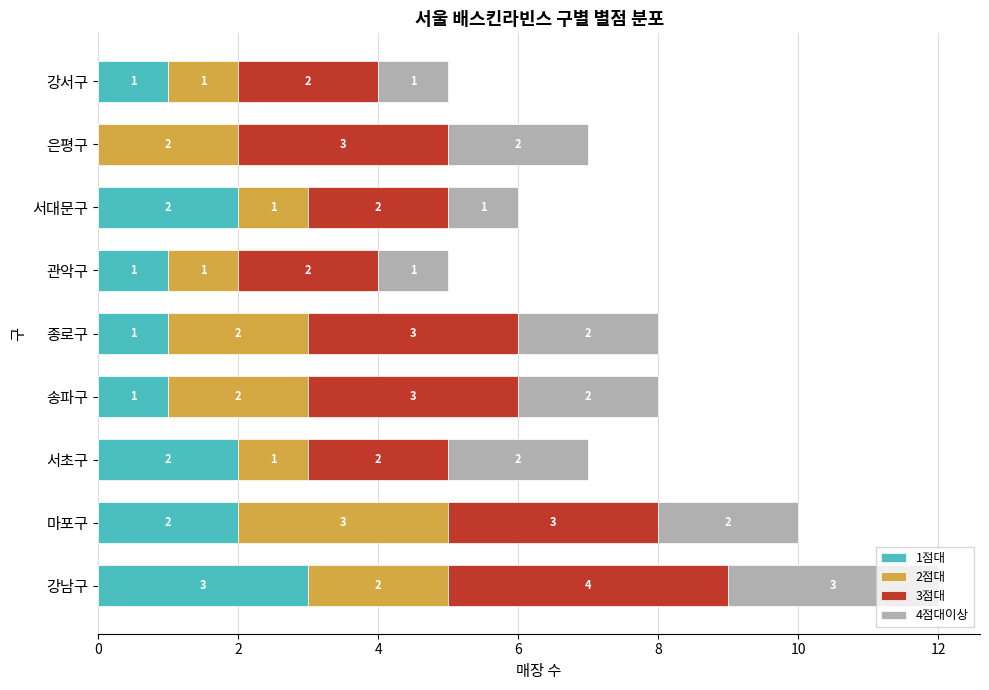

At which category is the sum across all series the highest?

강남구